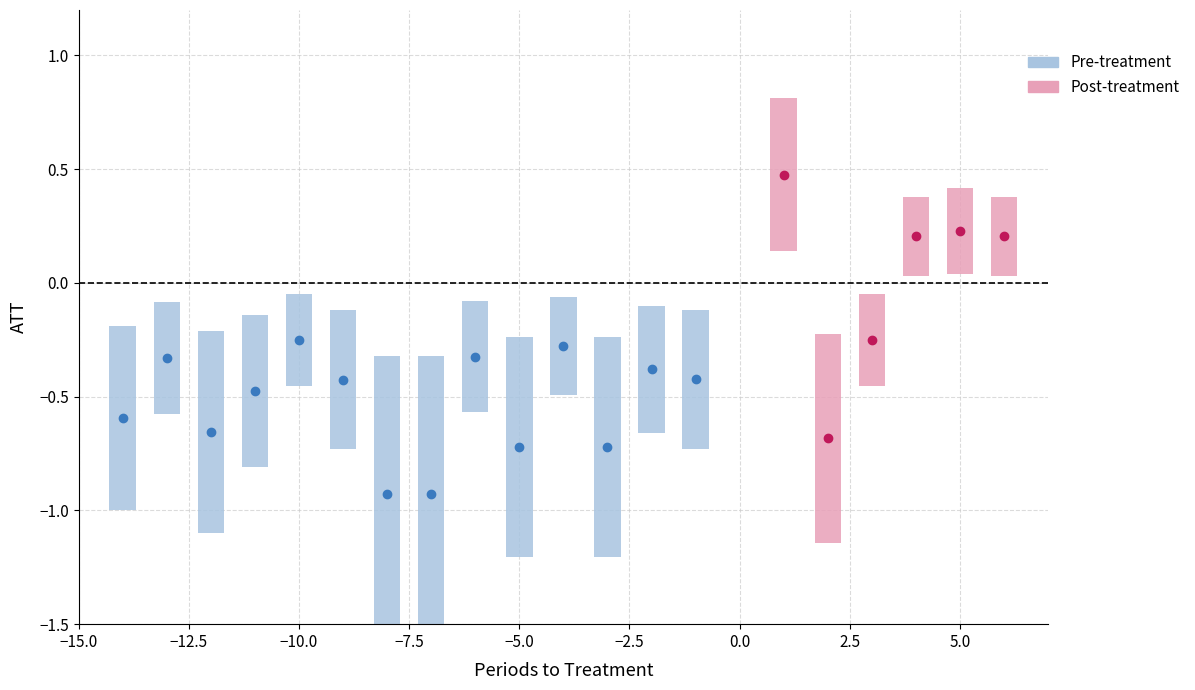

How many bars are there in total?

20